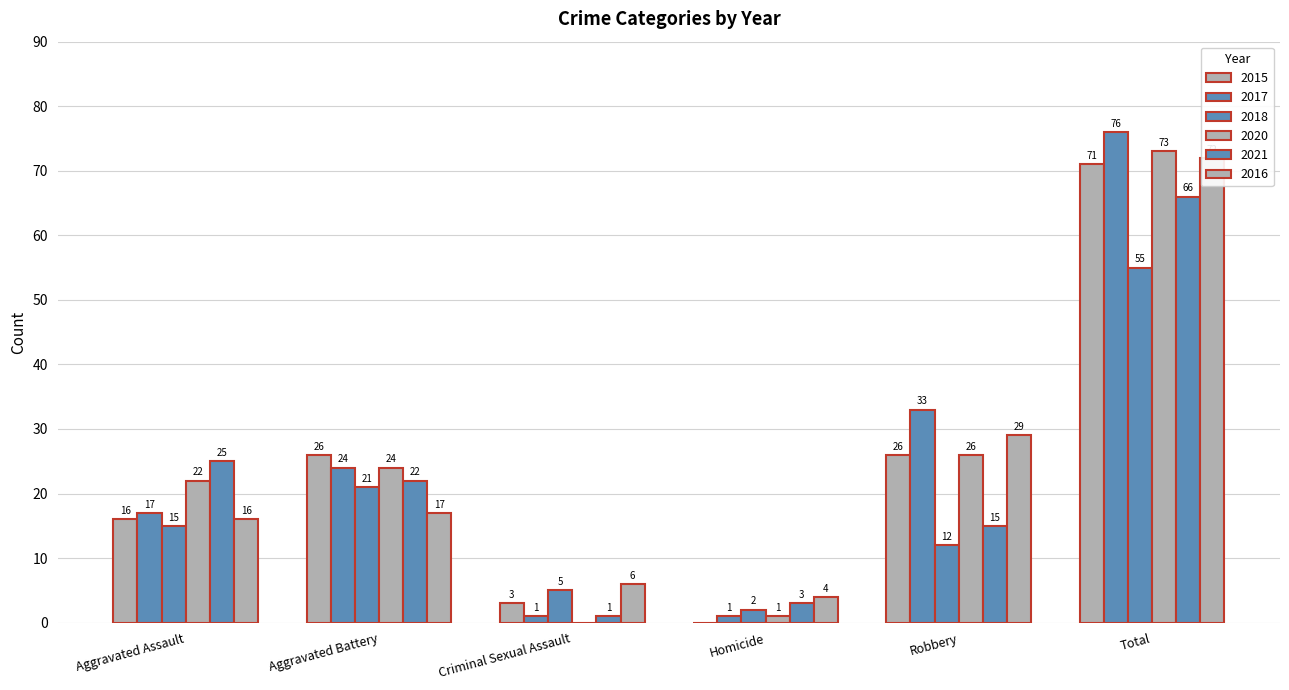

What is the total value across all series at Criminal Sexual Assault?

16